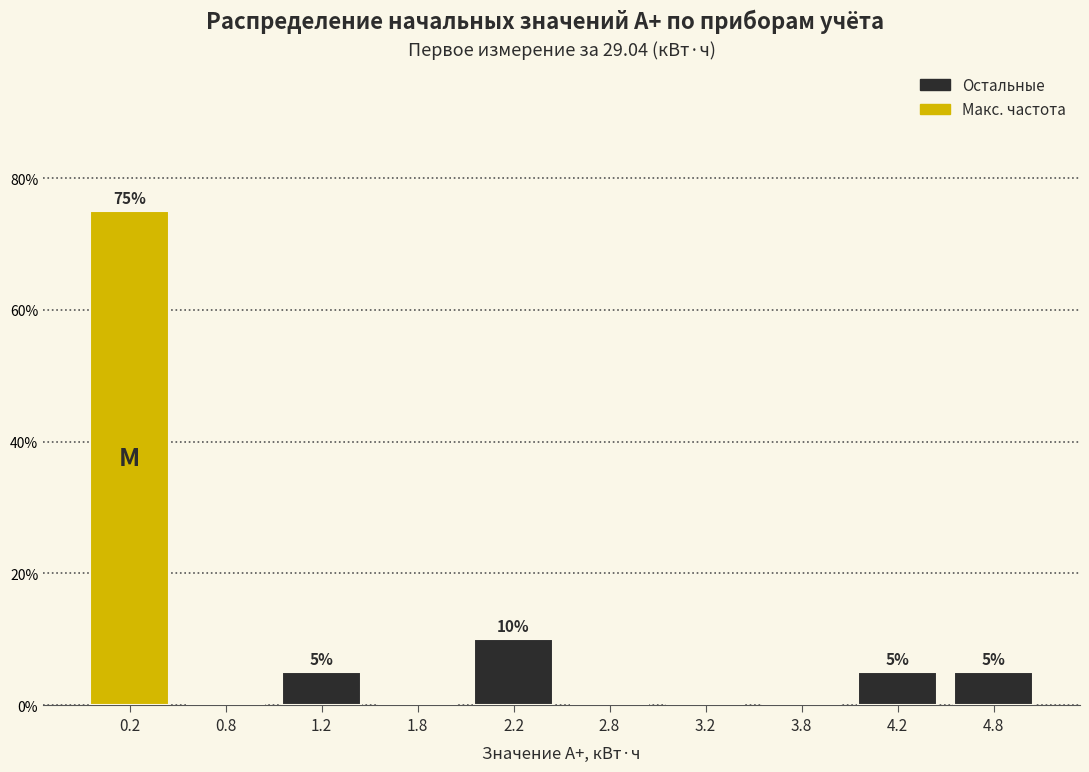

Which range on the x-axis has the tallest bar?

0.0 to 0.5